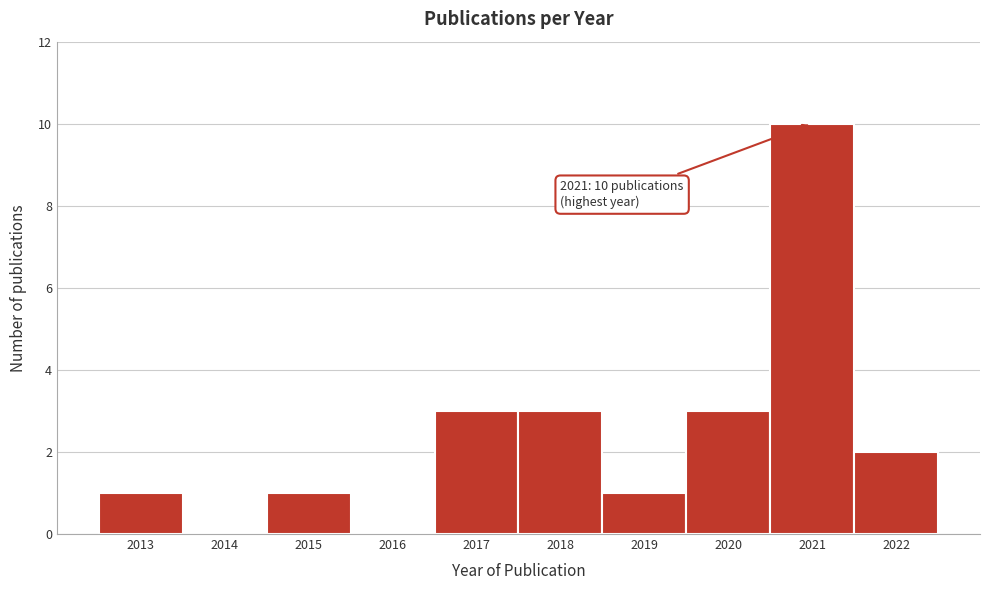

Reading left to right, transcribe all the data shown in this chart.

2013=1	2014=0	2015=1	2016=0	2017=3	2018=3	2019=1	2020=3	2021=10	2022=2